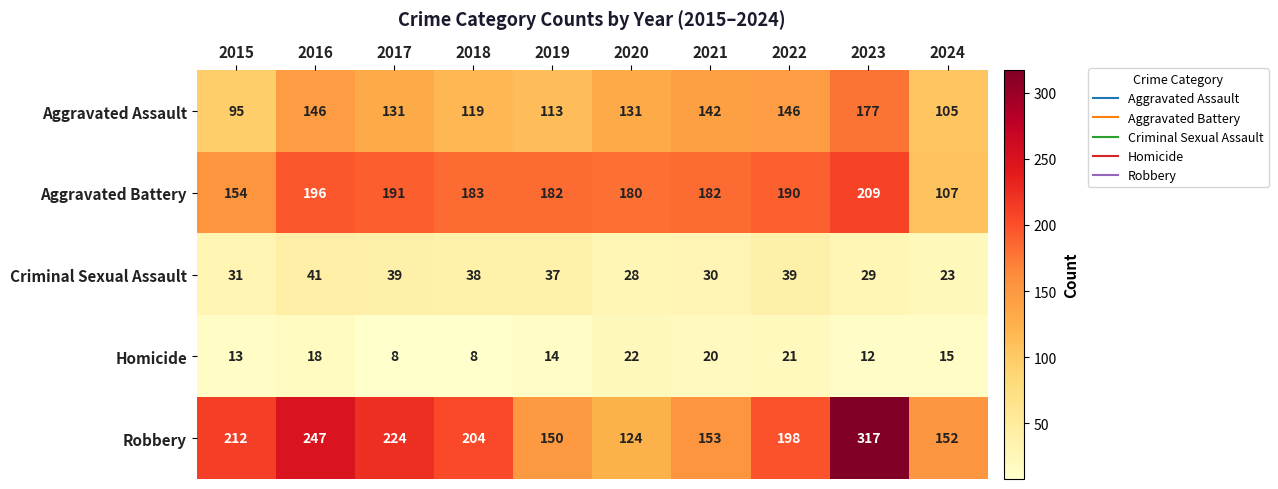

How many categories are shown in the chart?

10